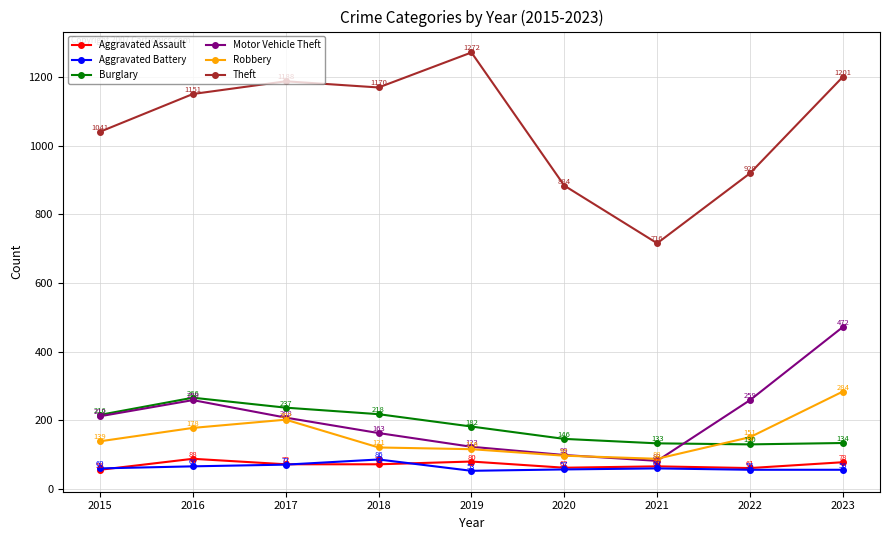

Reading left to right, what are all the values shown in this chart?

Aggravated Assault: 56	88	72	72	80	62	66	61	78
Aggravated Battery: 60	66	71	86	53	57	60	56	56
Burglary: 216	266	237	218	182	146	133	130	134
Motor Vehicle Theft: 212	259	208	163	123	99	82	259	472
Robbery: 139	178	202	121	116	97	88	151	284
Theft: 1041	1151	1188	1170	1272	884	716	920	1201